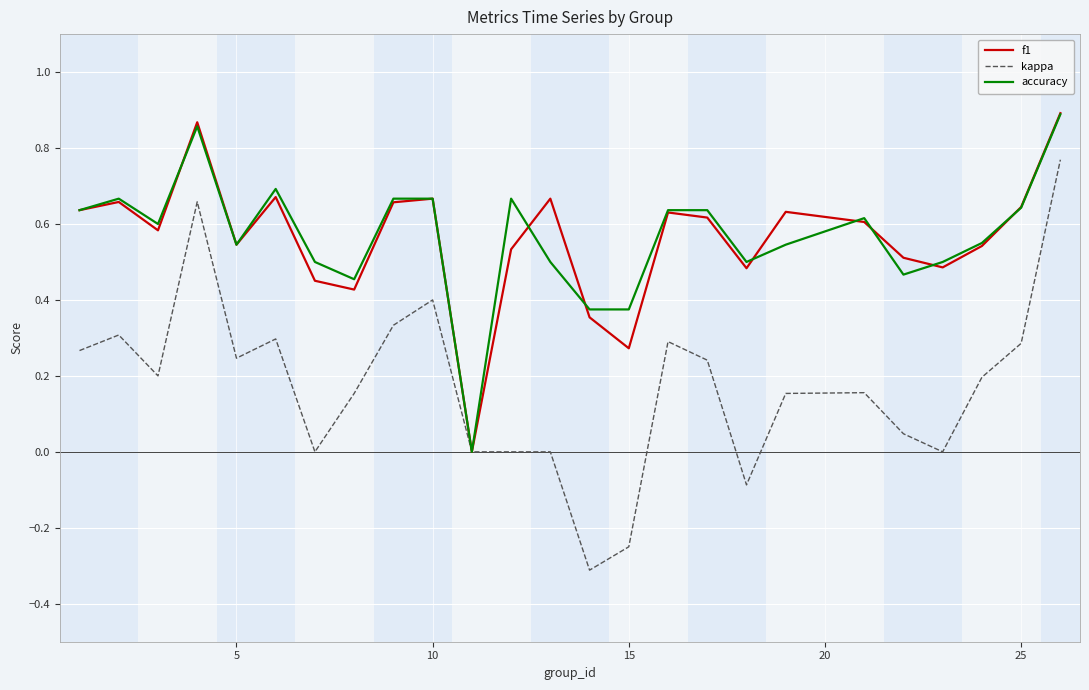

Which series has the widest spread of values?

kappa